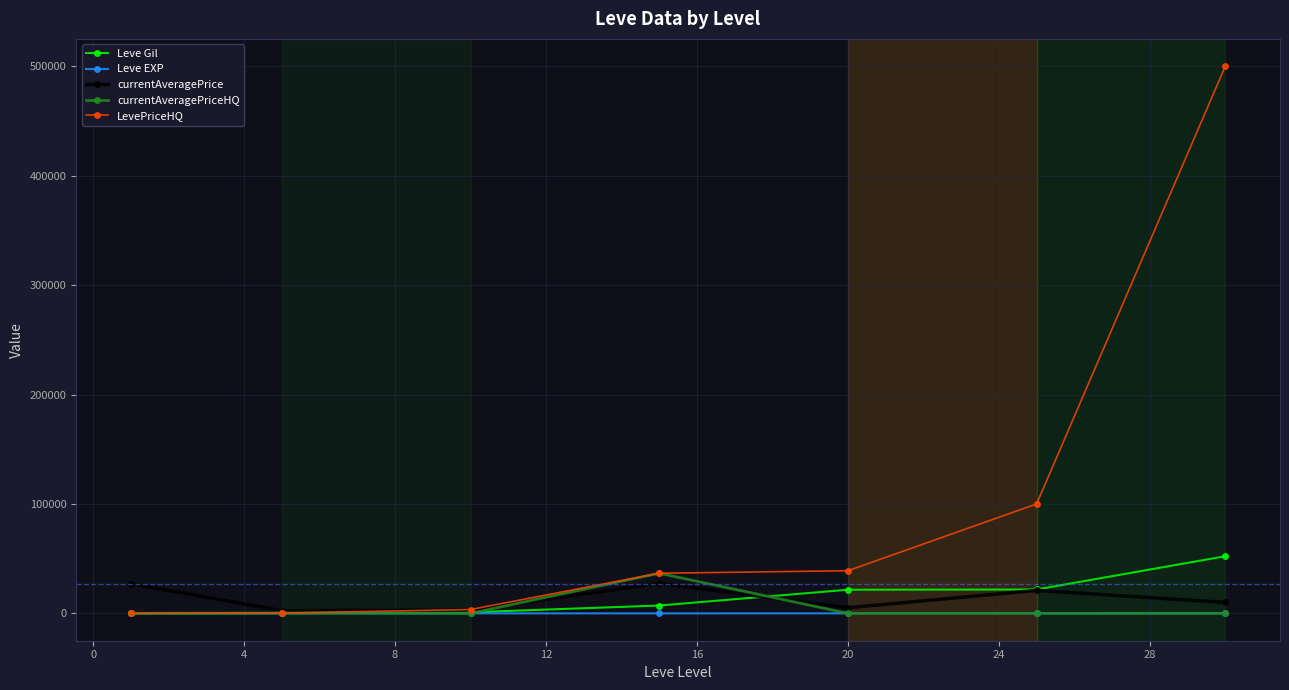

Which series has the largest total across all categories?

LevePriceHQ